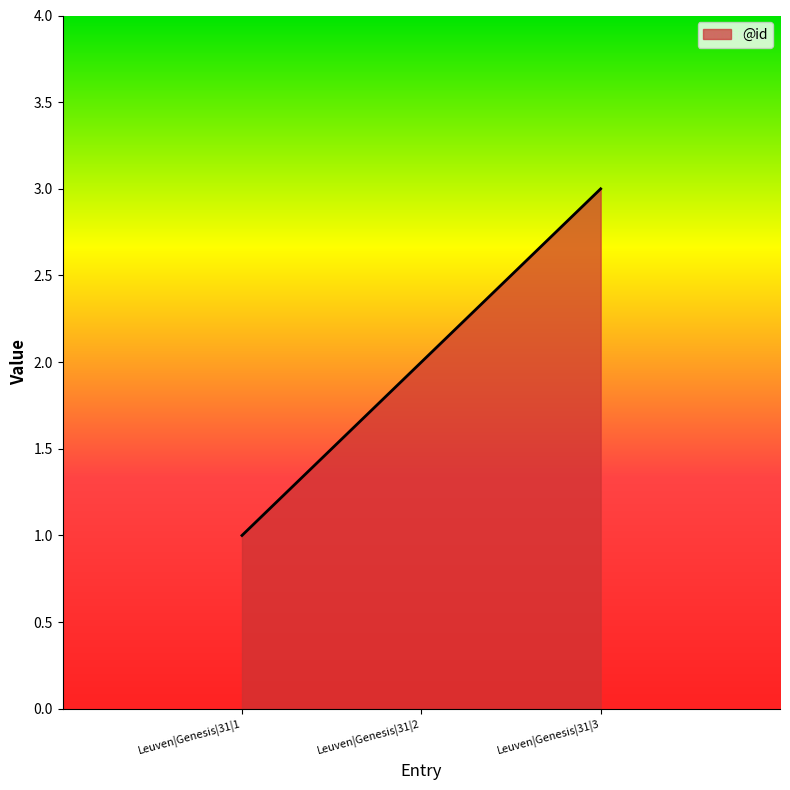

How many values are below 2?

1